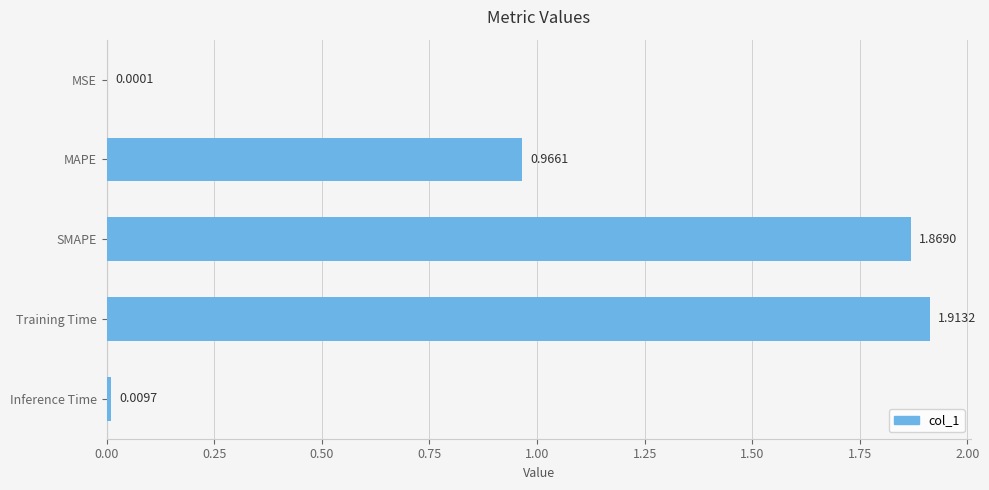

How many distinct data groups are displayed?

1